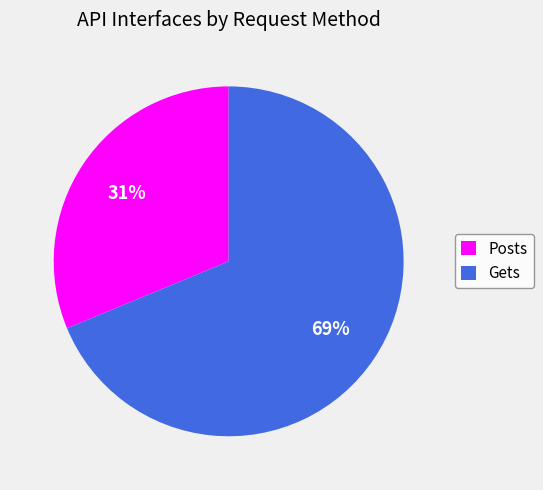

How many slices are in this pie chart?

2